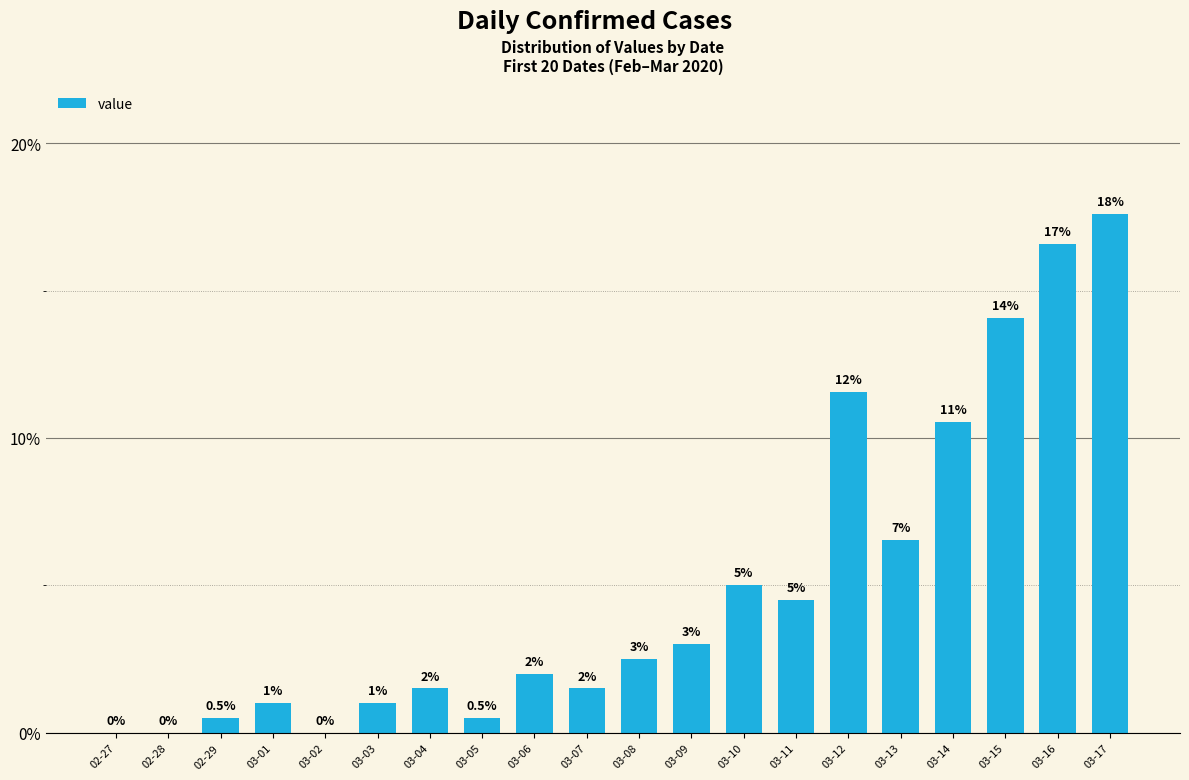

Reading right to left, extract all data points from this chart.

03-17=0.2	03-16=0.2	03-15=0.1	03-14=0.1	03-13=0.1	03-12=0.1	03-11=0.0	03-10=0.1	03-09=0.0	03-08=0.0	03-07=0.0	03-06=0.0	03-05=0.0	03-04=0.0	03-03=0.0	03-02=0.0	03-01=0.0	02-29=0.0	02-28=0.0	02-27=0.0